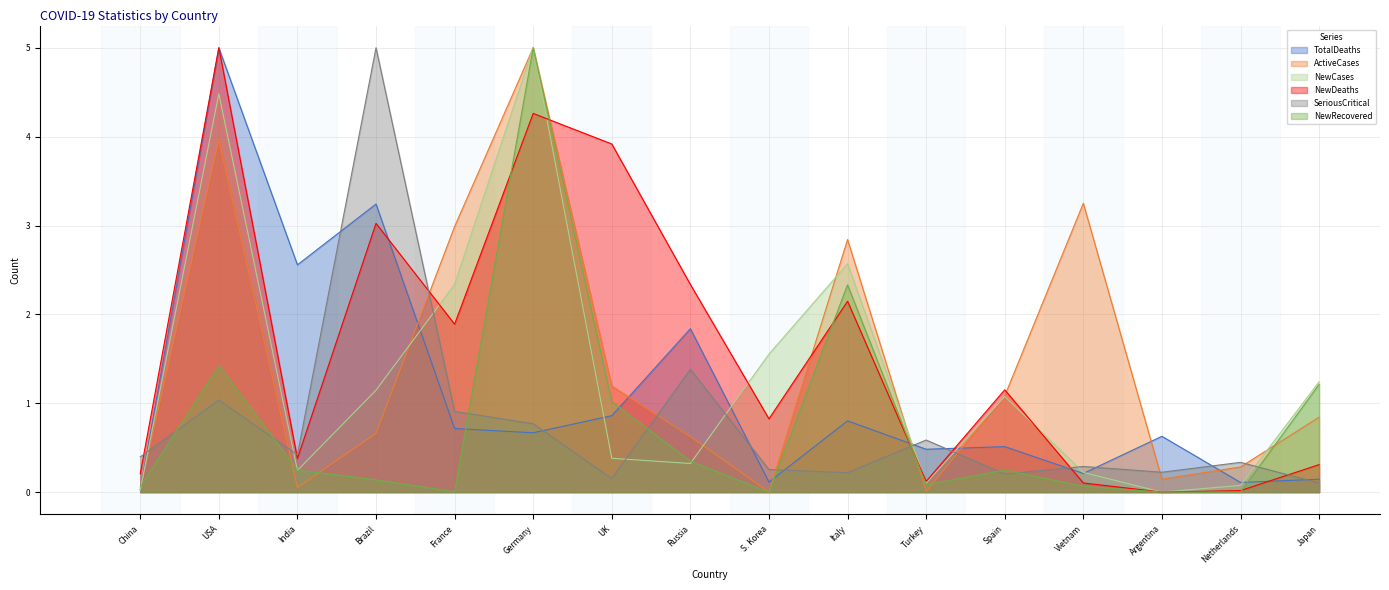

Rank the series at Turkey from lowest to highest value.

ActiveCases, NewRecovered, NewCases, NewDeaths, TotalDeaths, SeriousCritical